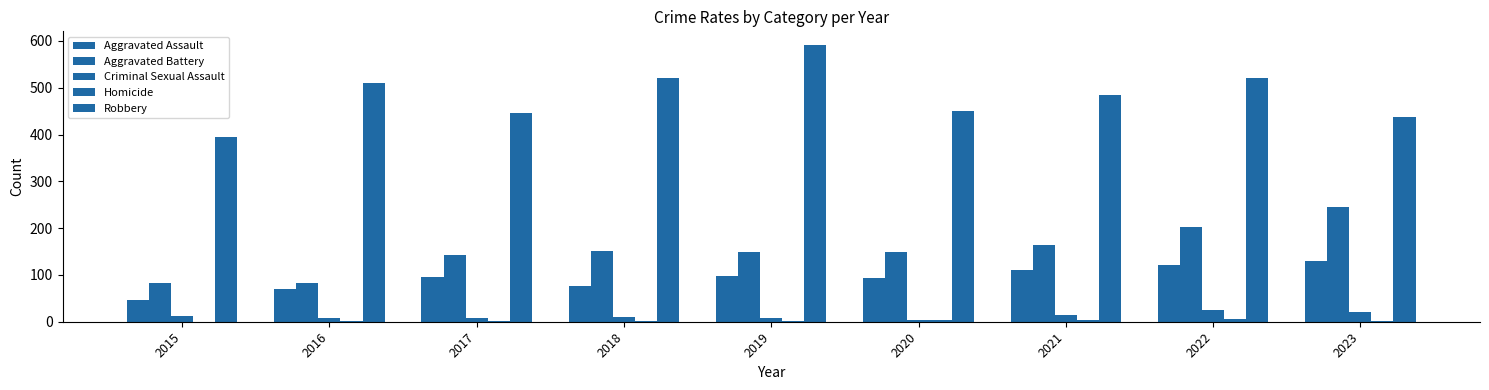

What is the difference between the maximum and minimum values in the Aggravated Battery series?

164